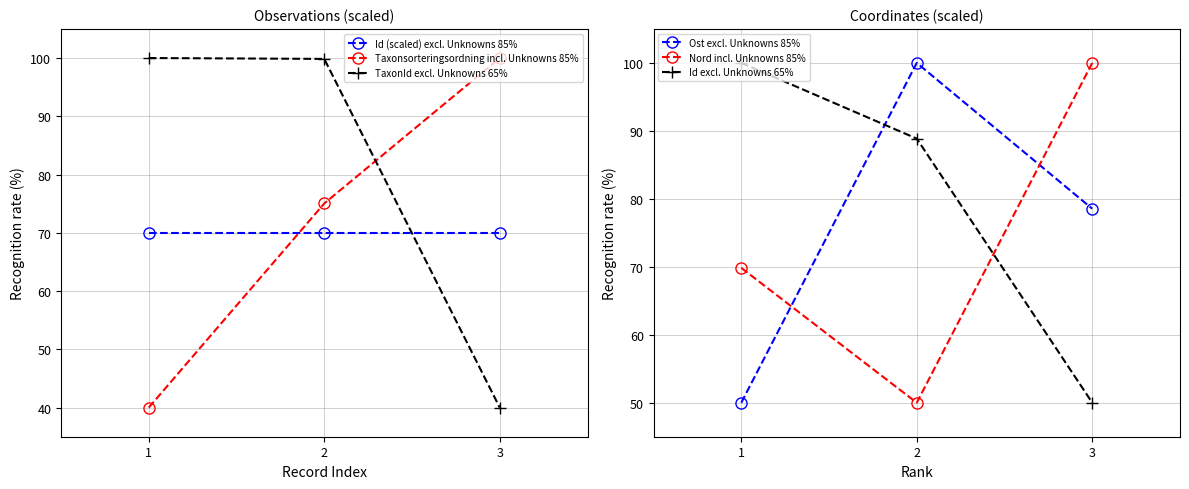

At how many categories does at least one series exceed 70?

3